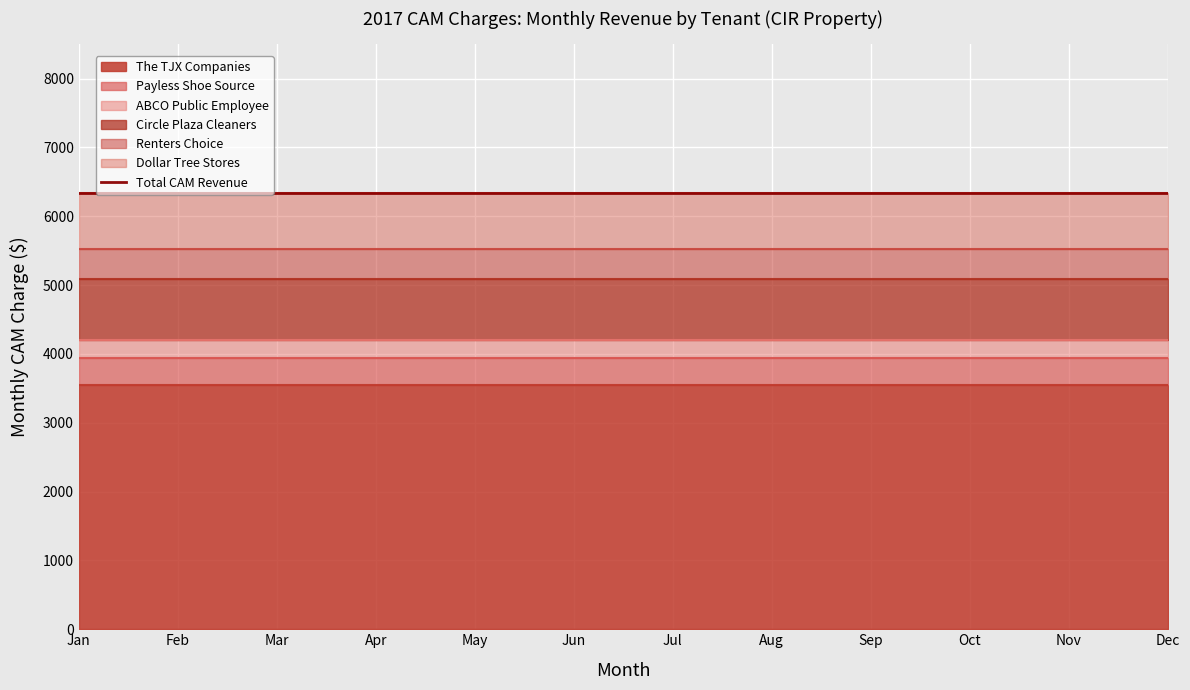

Rank the series by their maximum value, from highest to lowest.

The TJX Companies, Circle Plaza Cleaners, Dollar Tree Stores, Renters Choice, Payless Shoe Source, ABCO Public Employee